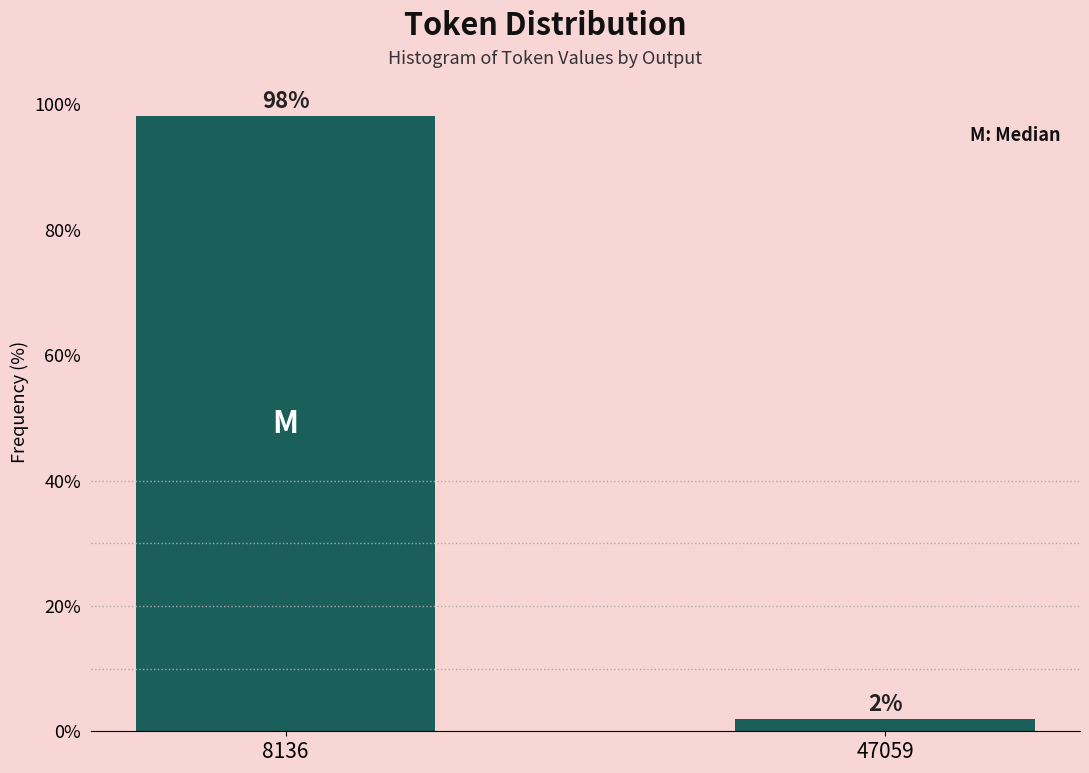

The value at 8136 is 98.1. True or false?

True